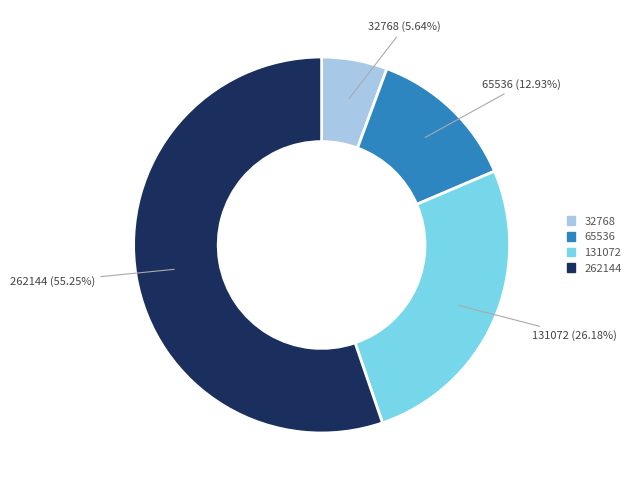

Between 32768 and 262144, which is larger?

262144